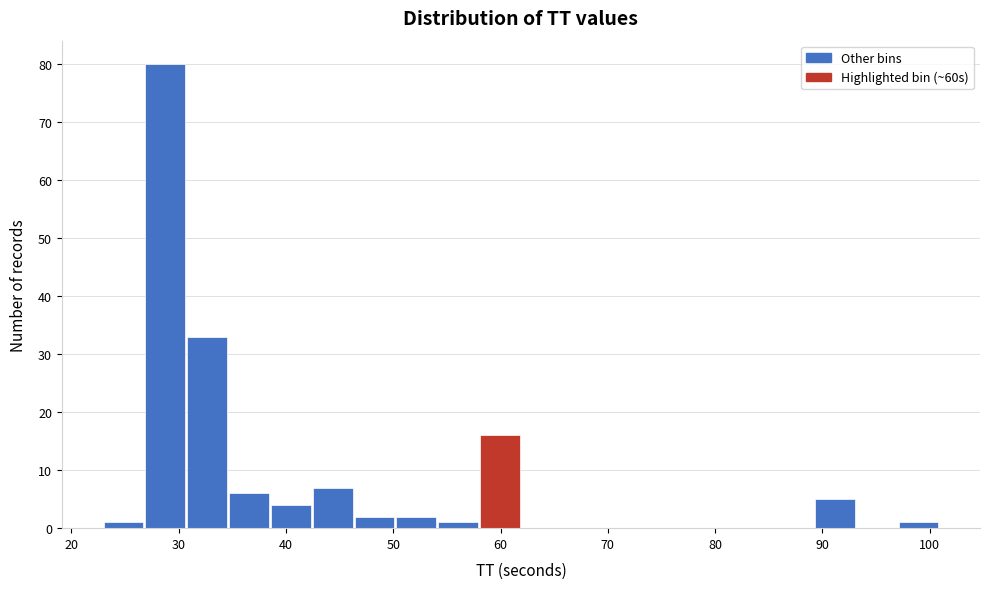

Read against the x-axis, roughly where is the centre of the tallest bar?

29